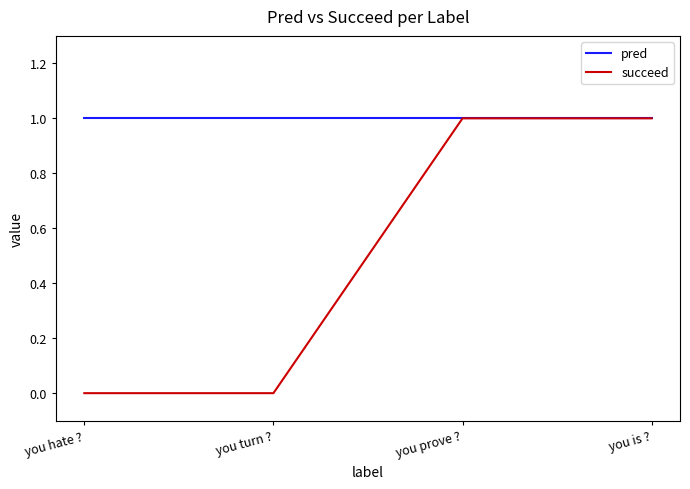

Rank the series at you hate ? from highest to lowest value.

pred, succeed